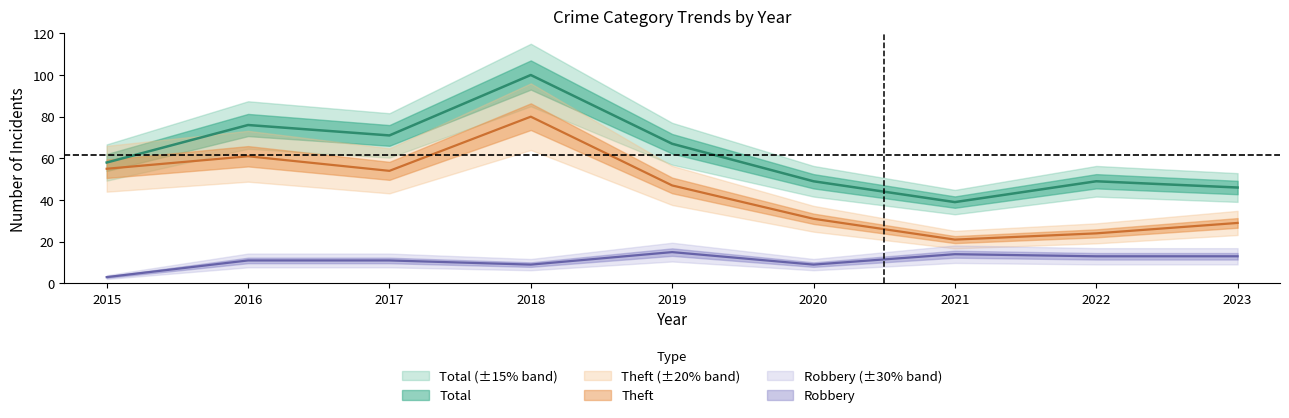

What is the highest value of the Total series?

100